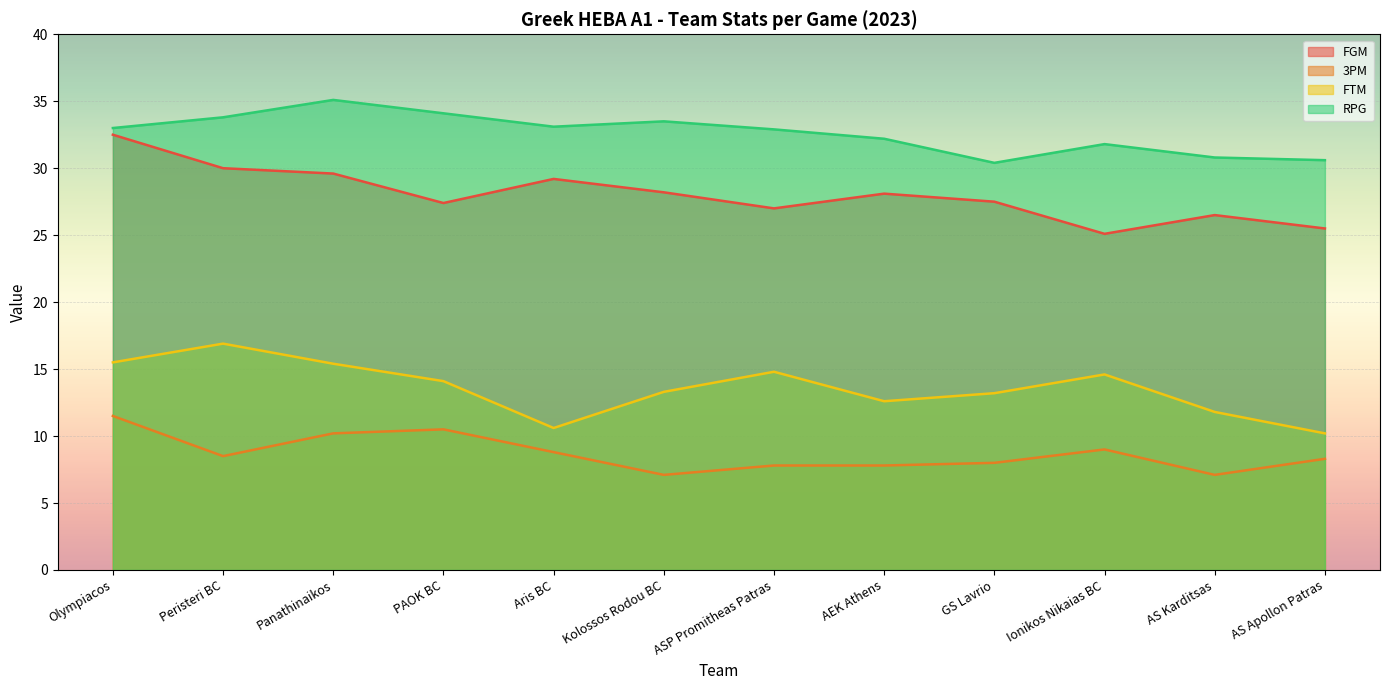

What is the label of the 12th point from the left?

AS Apollon Patras